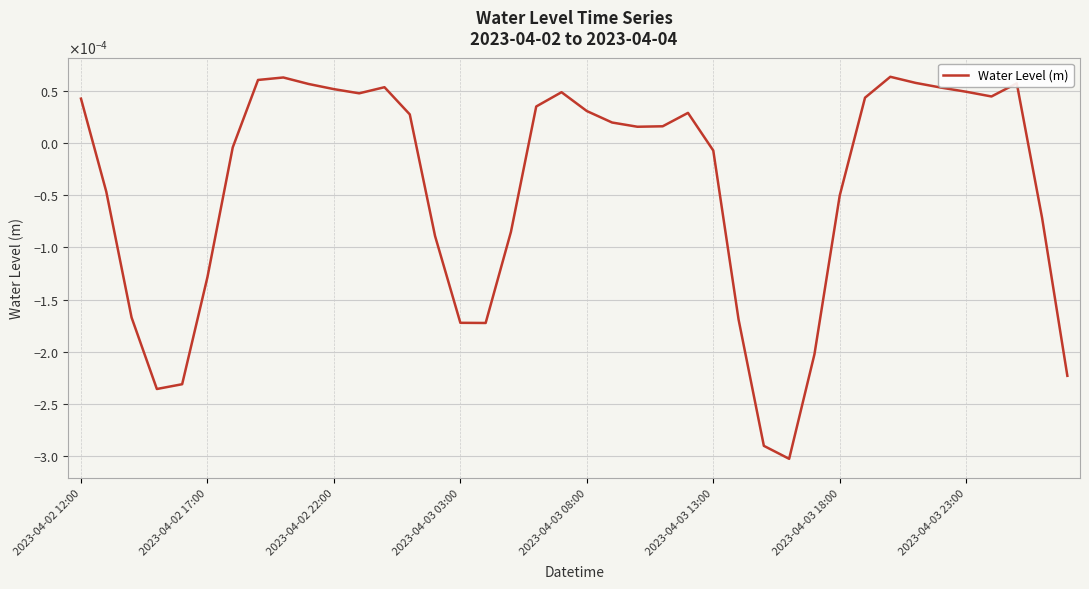

Does the chart display data point markers on the line(s)?

No